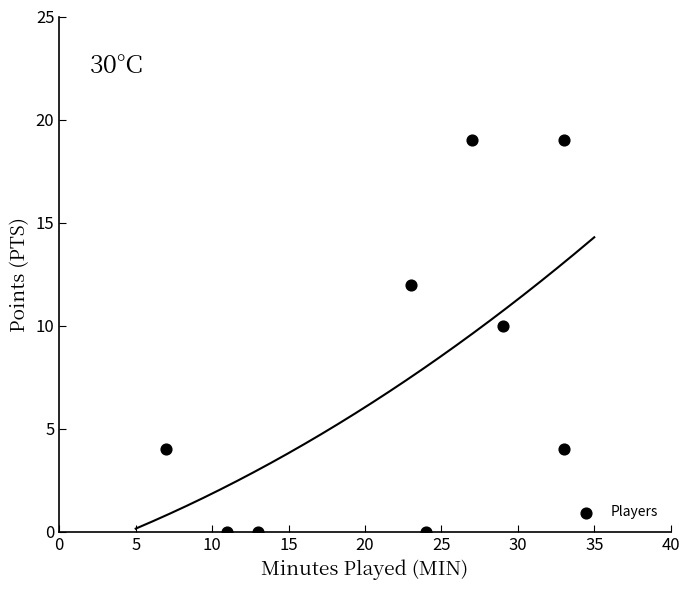

What Y value in the scatter plot is closest to 9?

10